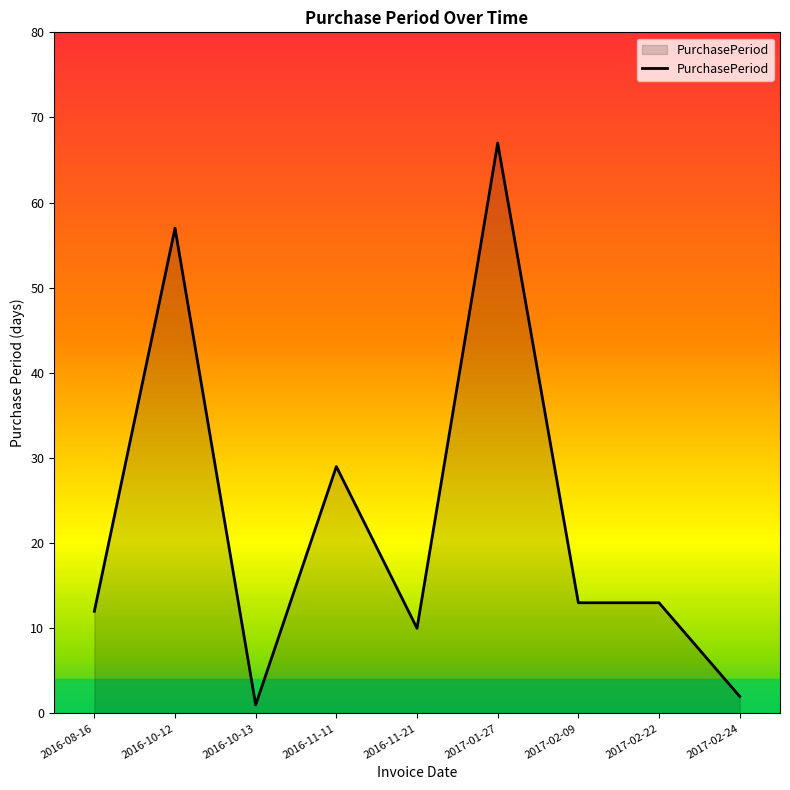

What is the difference between the values at 2017-02-22 and 2016-10-12?

44